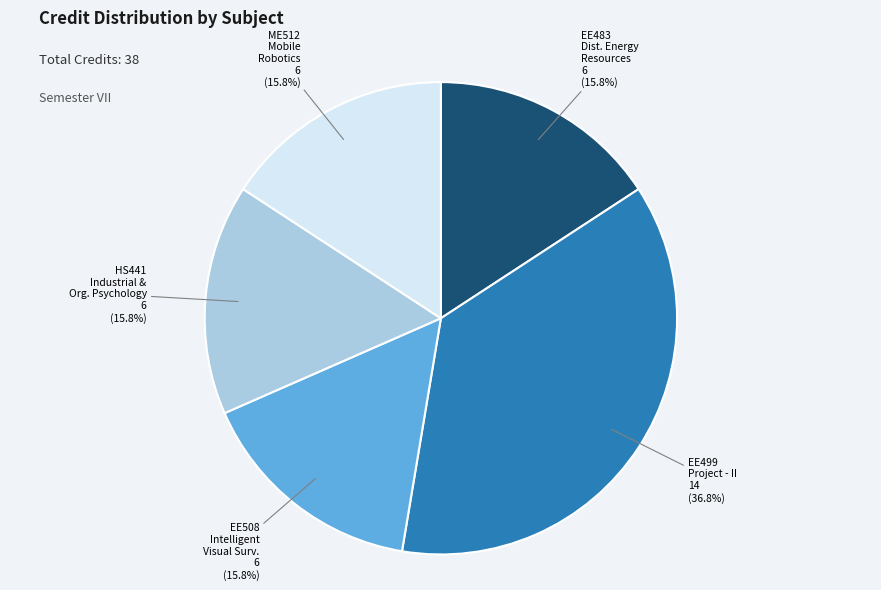

Does any single category account for the majority?

No